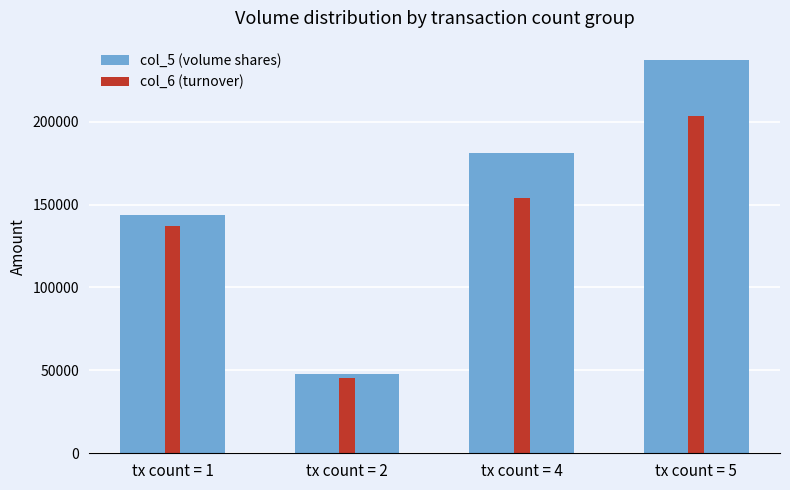

What is the difference between the col_6 (turnover) values at tx count = 2 and tx count = 5?

157630